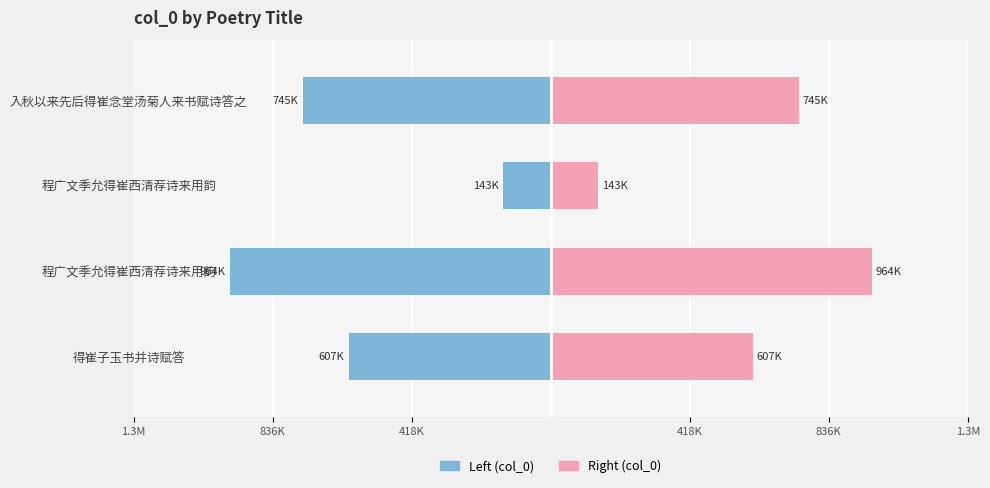

Which series changed the most between 程广文季允得崔西清荐诗来用韵 and 入秋以来先后得崔念堂汤菊人来书赋诗答之?

col_0 (left)